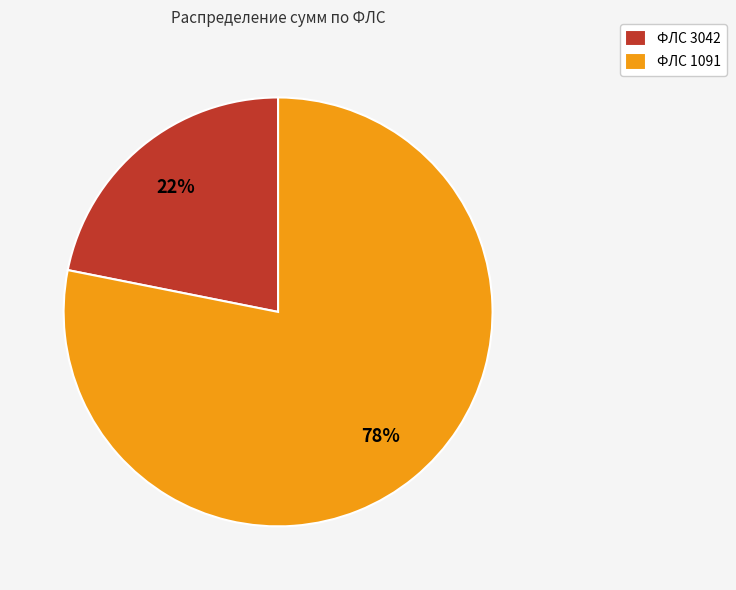

How many slices are in this pie chart?

2